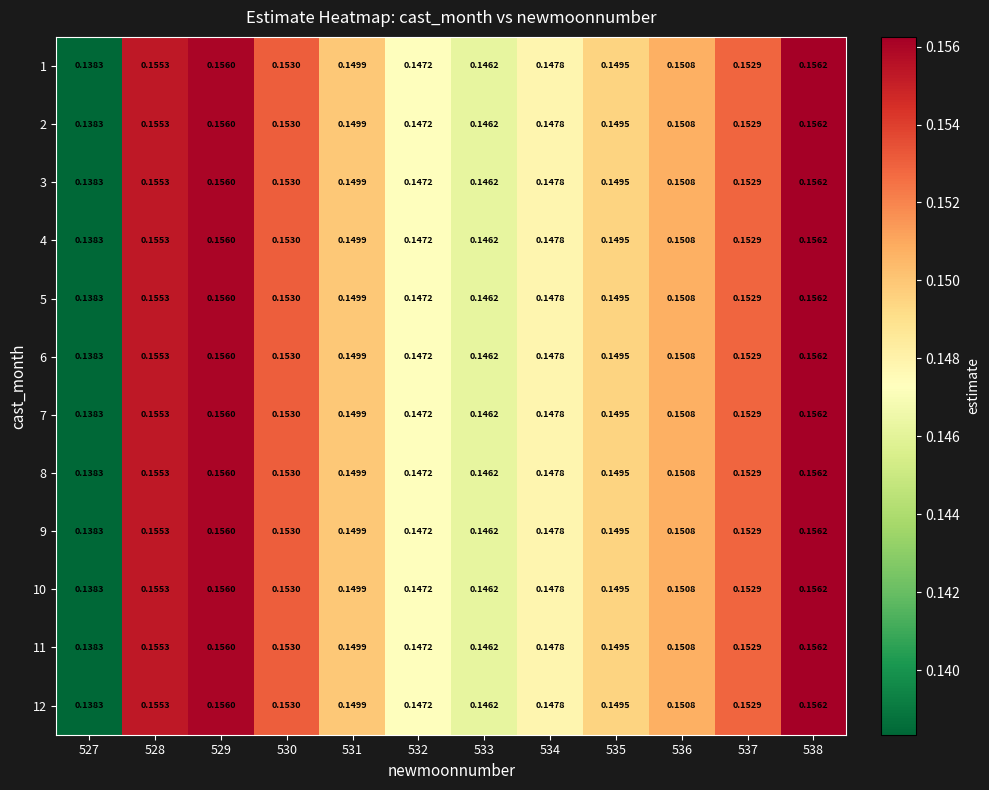

Is the value of 1 at 530 greater than the value of 3 at 536?

Yes